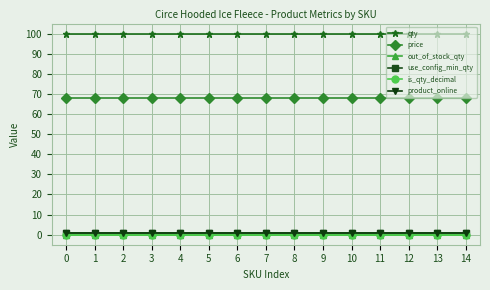

Reading left to right, extract all data points from this chart.

qty: 0=100	1=100	2=100	3=100	4=100	5=100	6=100	7=100	8=100	9=100	10=100	11=100	12=100	13=100	14=100
price: 0=68	1=68	2=68	3=68	4=68	5=68	6=68	7=68	8=68	9=68	10=68	11=68	12=68	13=68	14=68
out_of_stock_qty: 0=0	1=0	2=0	3=0	4=0	5=0	6=0	7=0	8=0	9=0	10=0	11=0	12=0	13=0	14=0
use_config_min_qty: 0=1	1=1	2=1	3=1	4=1	5=1	6=1	7=1	8=1	9=1	10=1	11=1	12=1	13=1	14=1
is_qty_decimal: 0=0	1=0	2=0	3=0	4=0	5=0	6=0	7=0	8=0	9=0	10=0	11=0	12=0	13=0	14=0
product_online: 0=1	1=1	2=1	3=1	4=1	5=1	6=1	7=1	8=1	9=1	10=1	11=1	12=1	13=1	14=1